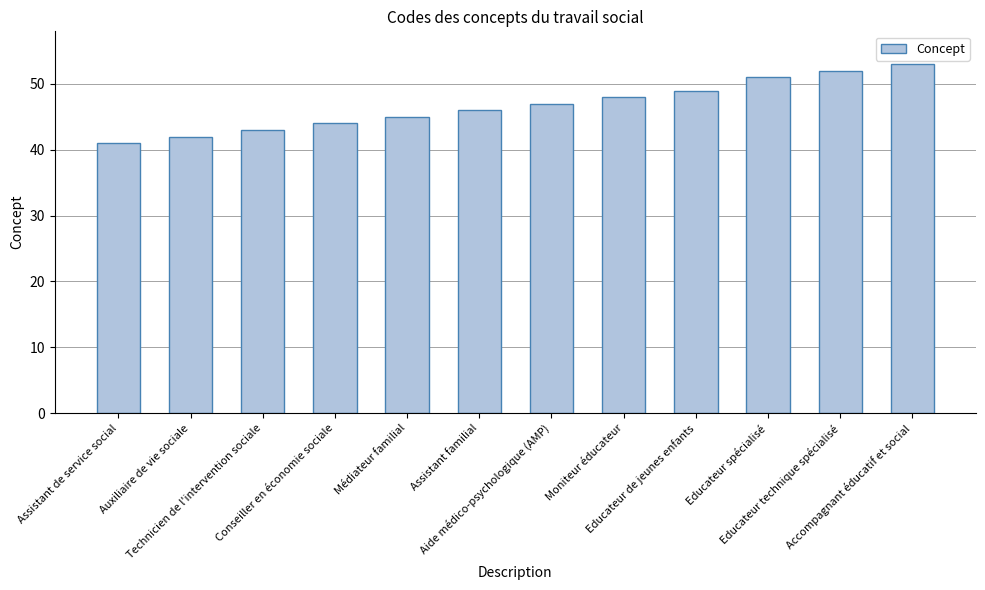

What is the change in value from Educateur de jeunes enfants to Educateur spécialisé?

+2